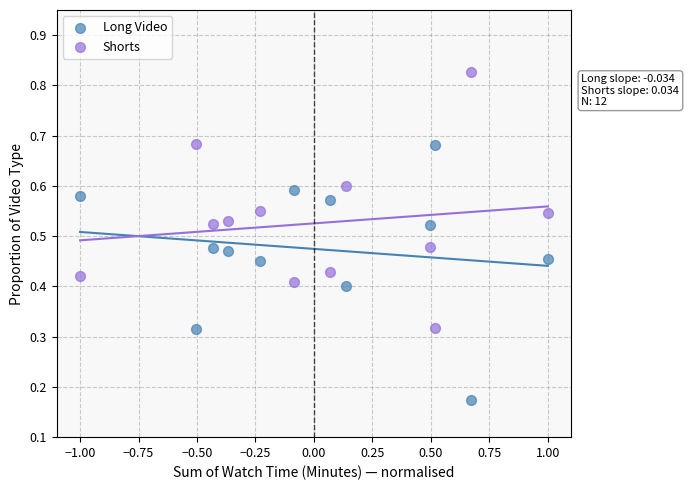

Which series reaches the minimum Y coordinate?

Long Video